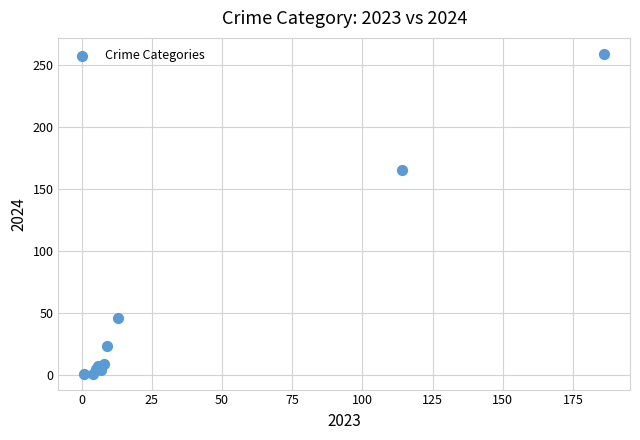

What Y value in the scatter plot is closest to 130?

165